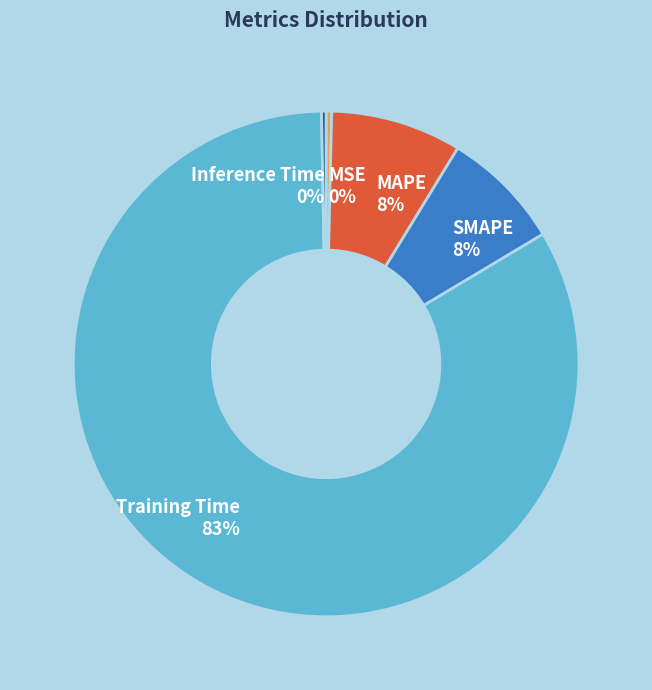

Count the number of slices in the pie.

5